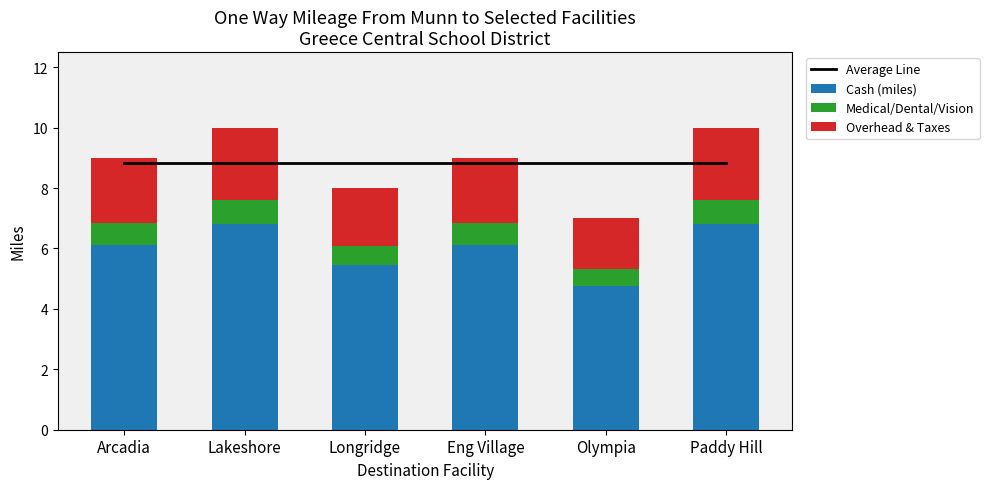

What is the total value across all series at Olympia?

15.8